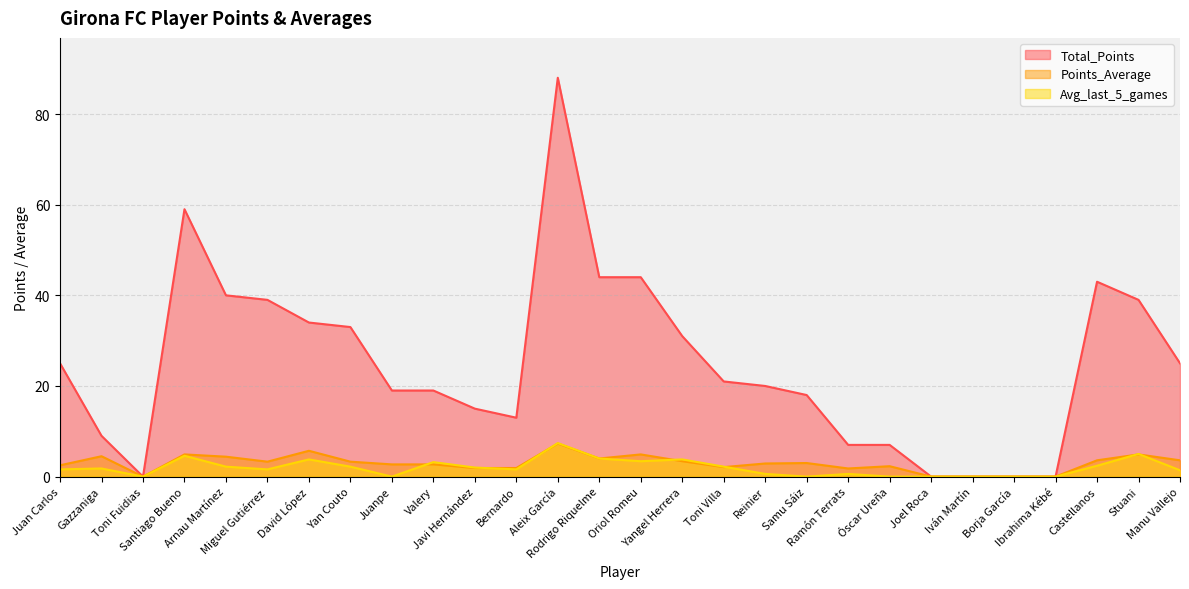

Reading right to left, list all the values displayed in this chart.

Total_Points: 25.0	39.0	43.0	0.0	0.0	0.0	0.0	7.0	7.0	18.0	20.0	21.0	31.0	44.0	44.0	88.0	13.0	15.0	19.0	19.0	33.0	34.0	39.0	40.0	59.0	0.0	9.0	25.0
Points_Average: 3.6	4.9	3.6	0.0	0.0	0.0	0.0	2.3	1.8	3.0	2.9	2.1	3.4	4.9	4.0	7.3	1.9	1.9	2.7	2.7	3.3	5.7	3.3	4.4	4.9	0.0	4.5	2.5
Avg_last_5_games: 1.4	5.0	2.4	0.0	0.0	0.0	0.0	0.0	0.6	0.0	0.6	2.2	3.8	3.4	4.0	7.4	1.6	2.0	3.2	0.0	2.2	3.8	1.6	2.2	4.6	0.0	1.8	1.6